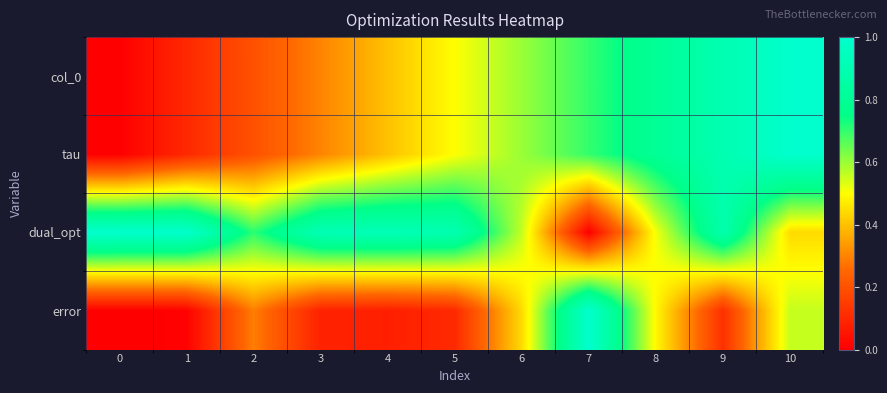

At 6, list the series in order from largest to smallest.

col_0, tau, dual_opt, error